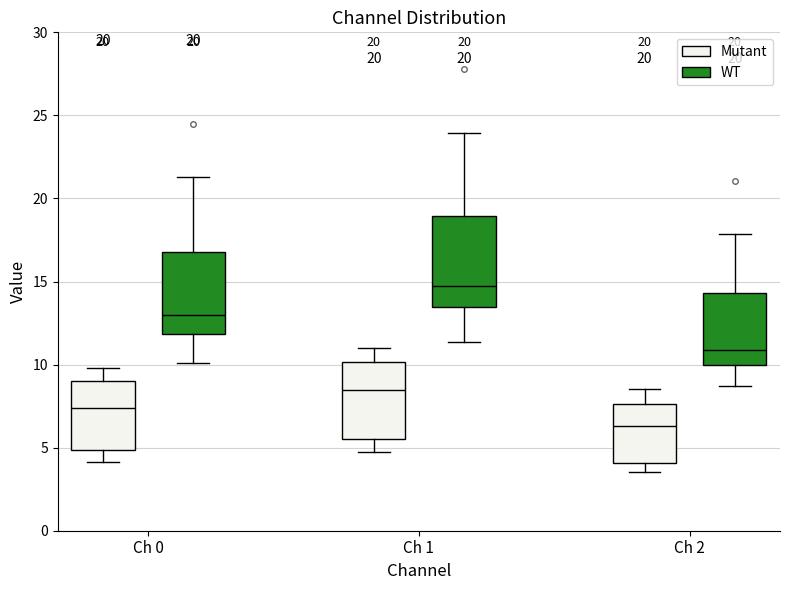

Reading left to right, transcribe this box plot: for each box, give where its median line is, the range the box spans, and where its two whiskers end, as read against the y-axis. The values are not printed on the chart, so give them approximately, as read against the axis.

Ch 0 (Mutant): median 7.5, box 5.0 to 9.0, whiskers 4.0 to 10.0
Ch 0 (WT): median 13.0, box 12.0 to 17.0, whiskers 10.0 to 21.5
Ch 1 (Mutant): median 8.5, box 5.5 to 10.0, whiskers 5.0 to 11.0
Ch 1 (WT): median 15.0, box 13.5 to 19.0, whiskers 11.5 to 24.0
Ch 2 (Mutant): median 6.5, box 4.0 to 7.5, whiskers 3.5 to 8.5
Ch 2 (WT): median 11.0, box 10.0 to 14.5, whiskers 8.5 to 18.0